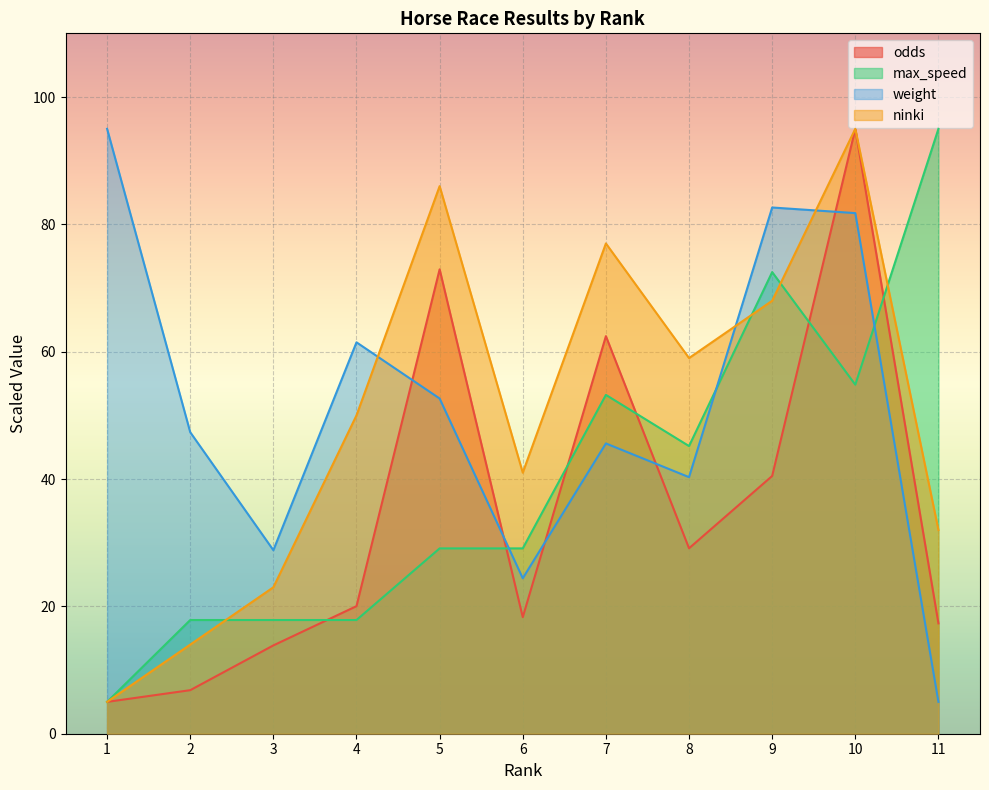

Reading left to right, what are all the values shown in this chart?

odds: 1=5.0	2=6.8	3=13.9	4=20.0	5=72.9	6=18.3	7=62.4	8=29.1	9=40.5	10=95.0	11=17.3
max_speed: 1=5.0	2=17.9	3=17.9	4=17.9	5=29.1	6=29.1	7=53.2	8=45.2	9=72.5	10=54.8	11=95.0
weight: 1=95.0	2=47.4	3=28.8	4=61.5	5=52.6	6=24.4	7=45.6	8=40.3	9=82.6	10=81.8	11=5.0
ninki: 1=5.0	2=14.0	3=23.0	4=50.0	5=86.0	6=41.0	7=77.0	8=59.0	9=68.0	10=95.0	11=32.0